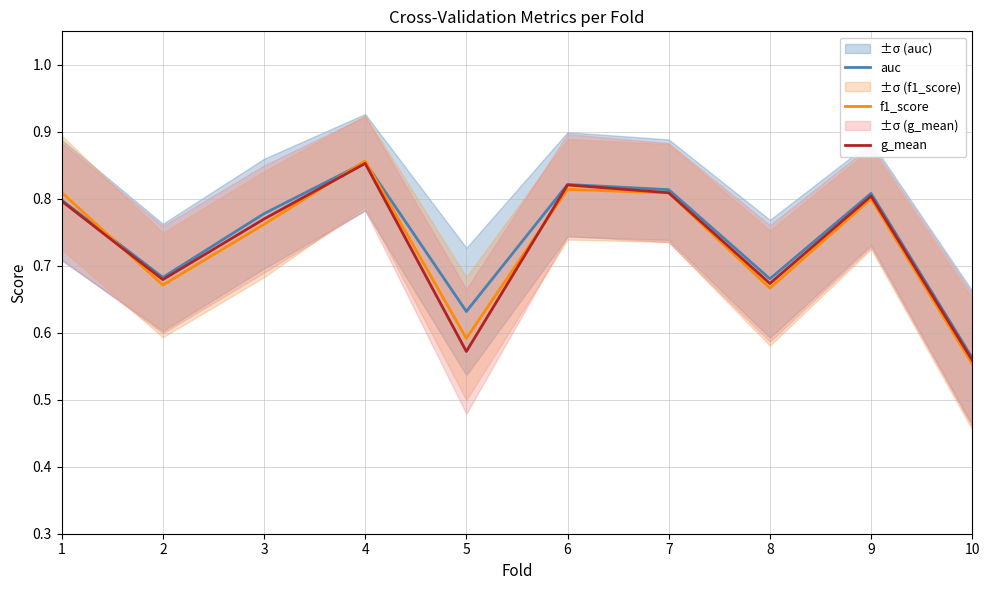

True or false: g_mean has a value of 1.1 at 8.

False